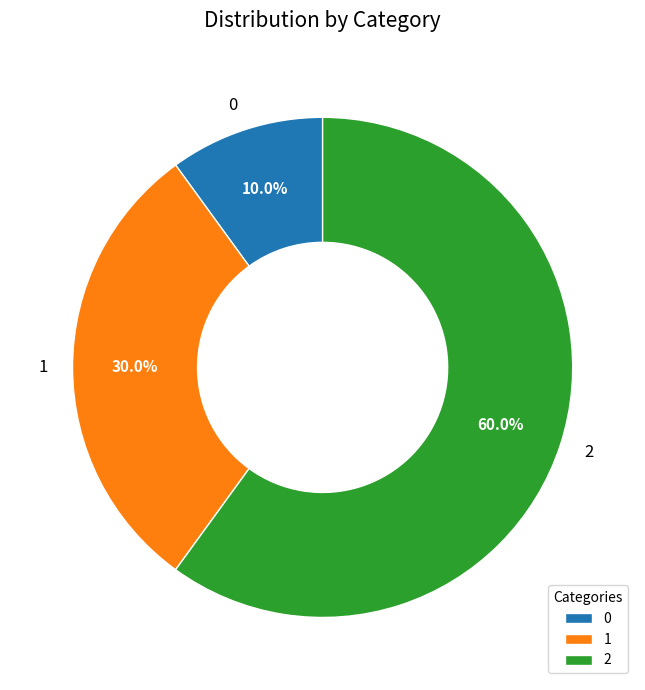

True or false: 0 accounts for 10% of the total.

True